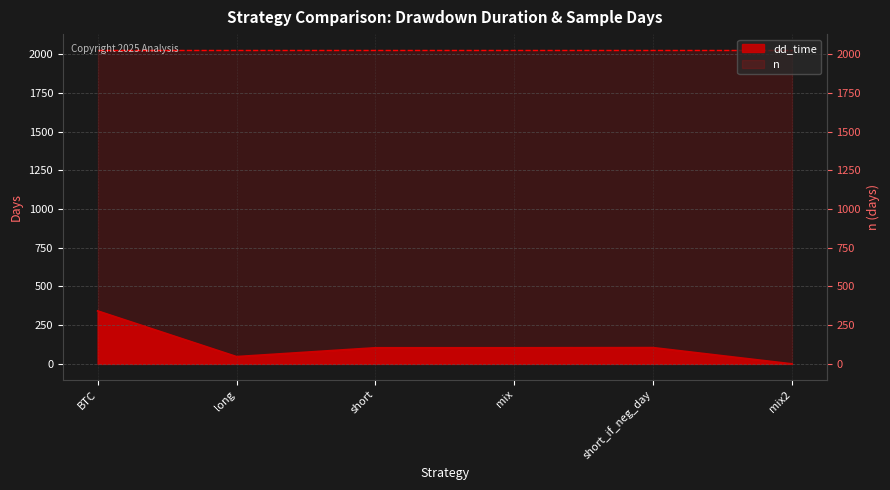

What is the label of the 2nd point from the left?

long